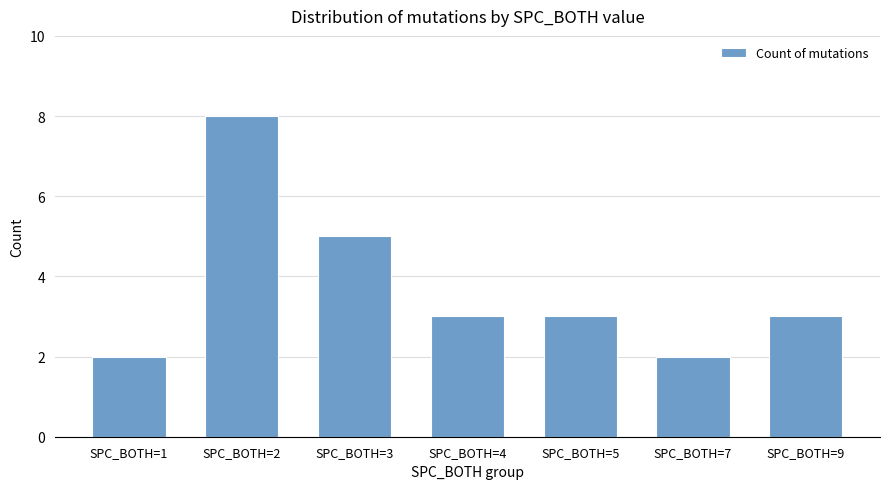

Reading left to right, what are all the values shown in this chart?

2	8	5	3	3	2	3